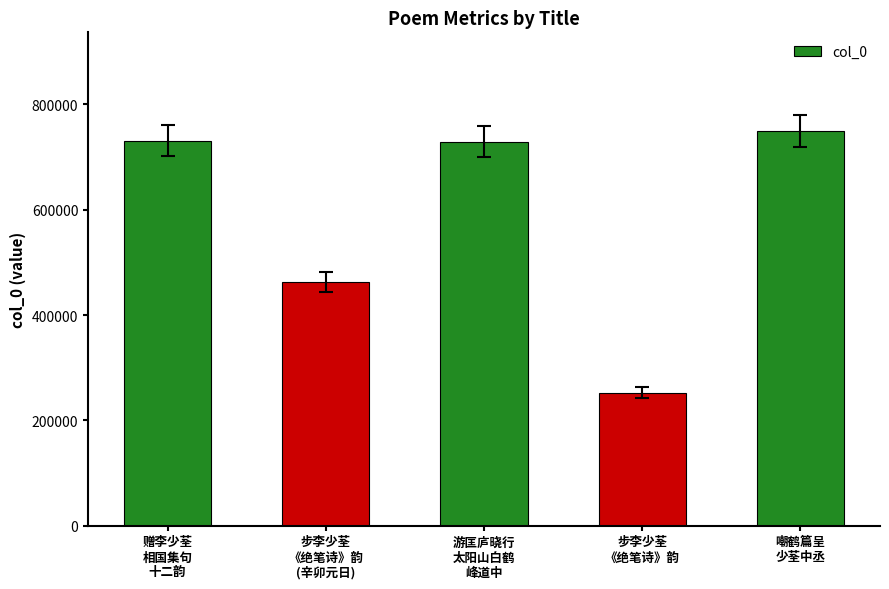

Count the number of data series in this chart.

1